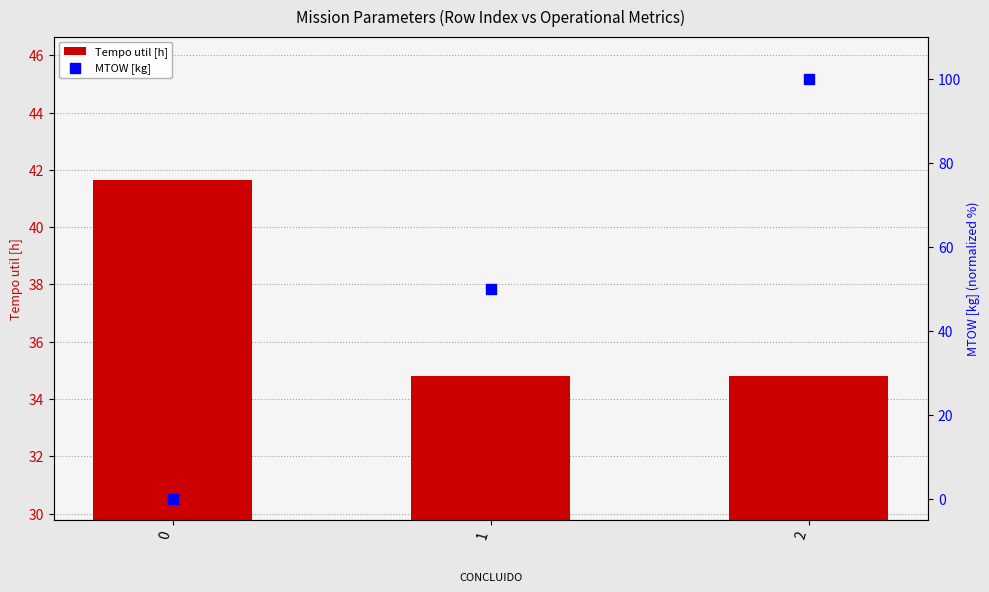

Which series has the largest total across all categories?

MTOW [kg]